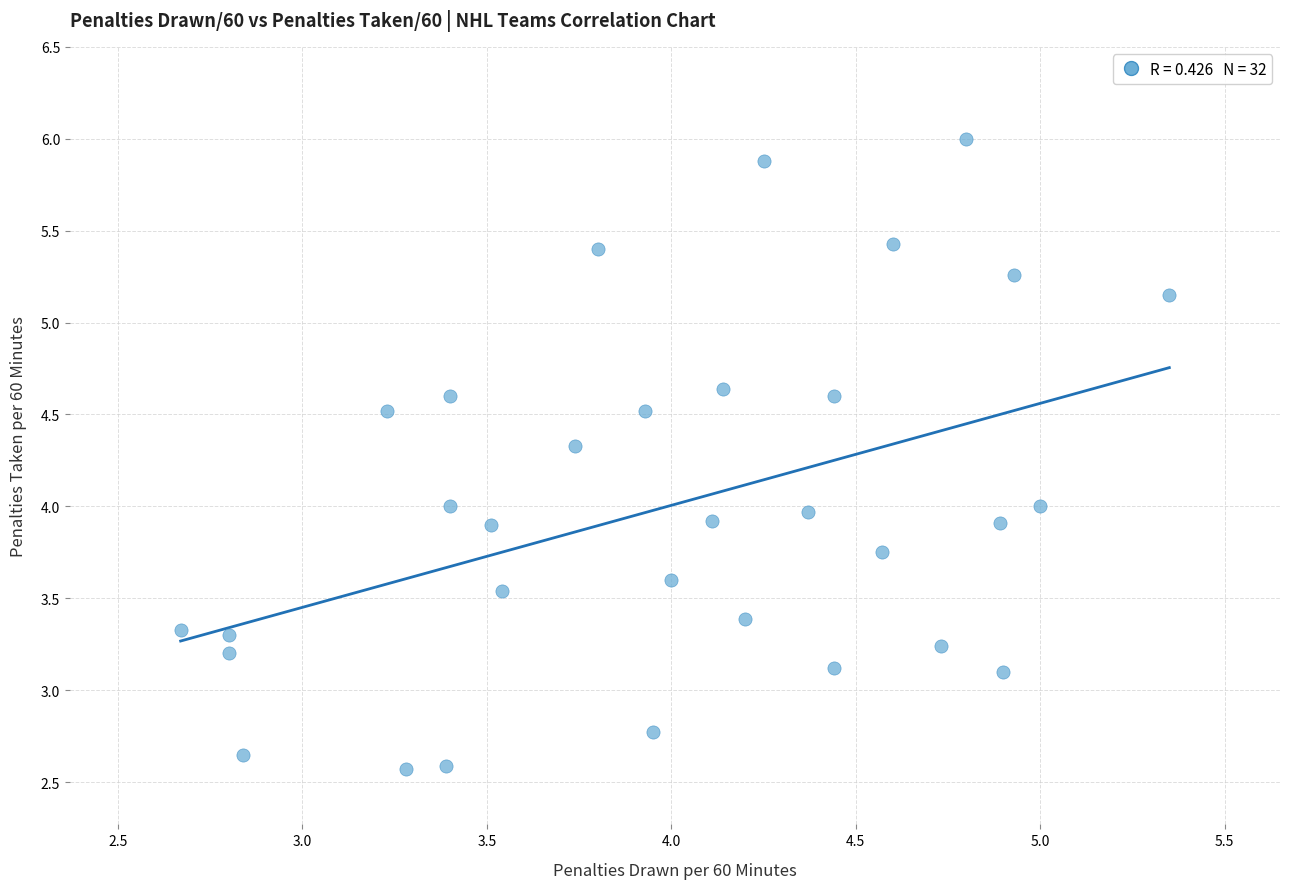

What is the range of Y values (max minus min)?

3.4